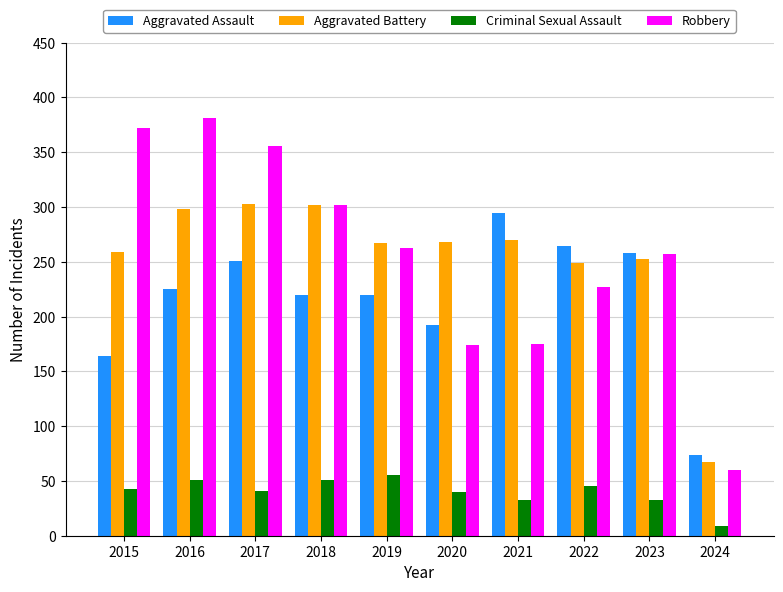

What is the average value of the Aggravated Battery series?

254